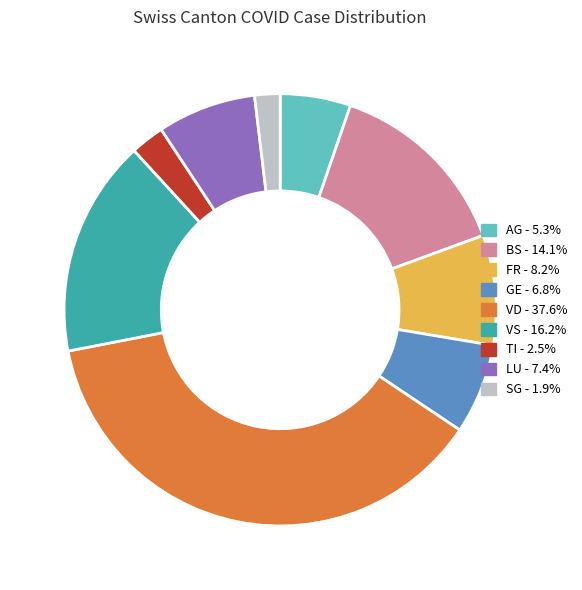

Is there a majority slice in this chart?

No